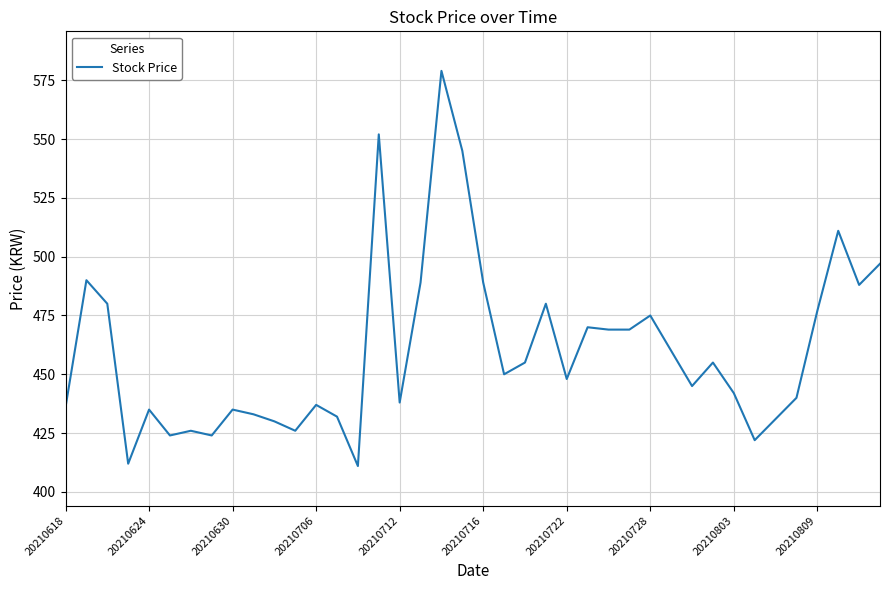

Does the chart have visible grid lines?

Yes